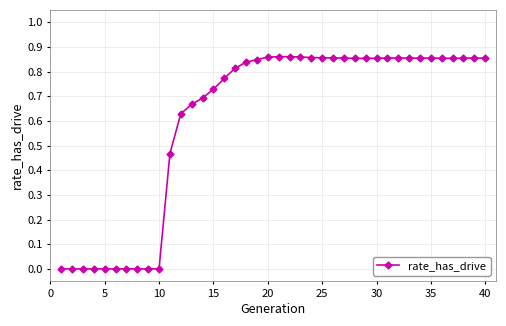

True or false: there are more than 2 points higher than both neighbors.

True